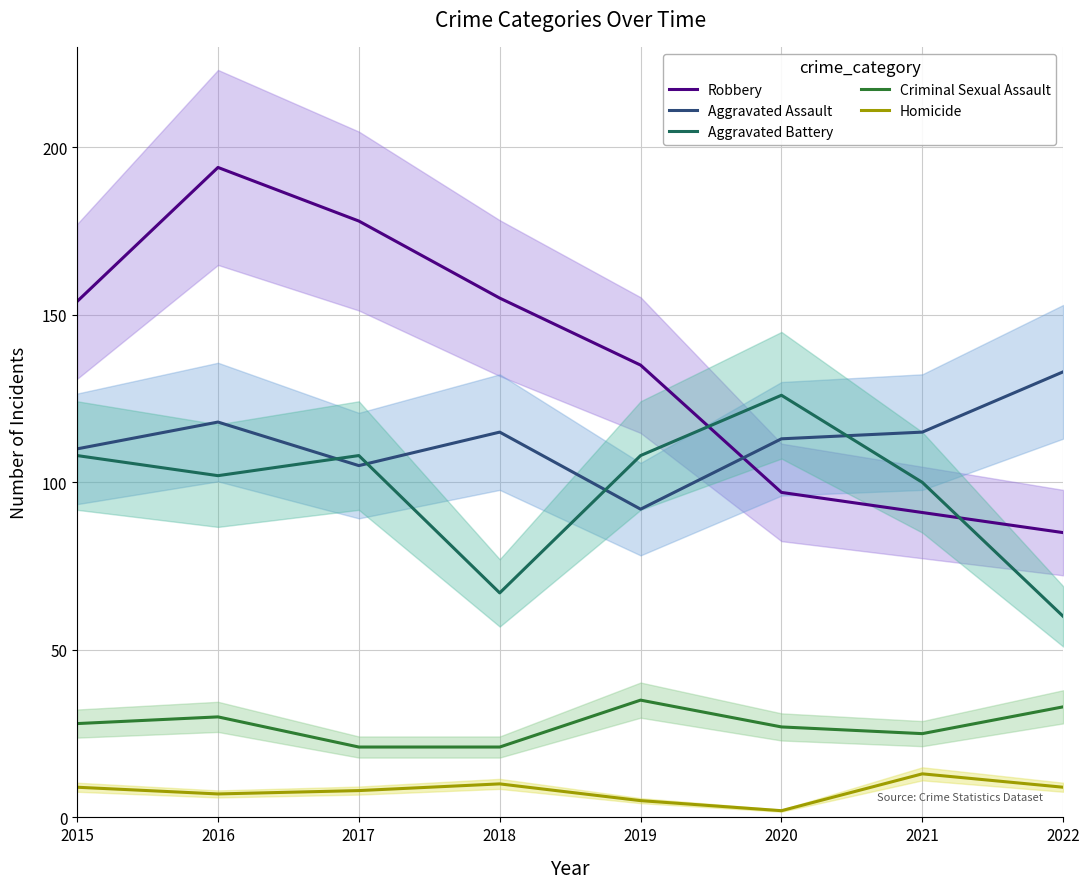

At which label does Robbery reach its minimum?

2022